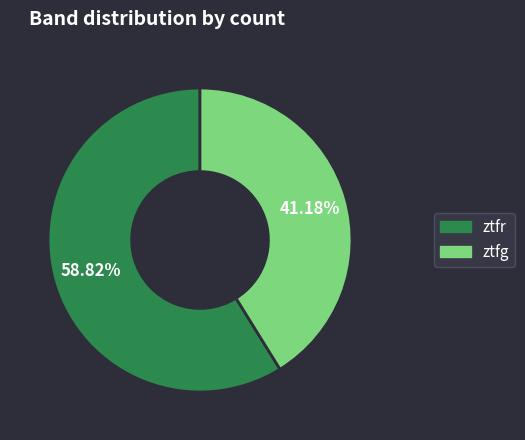

Is the sum of ztfg and ztfr greater than half?

Yes